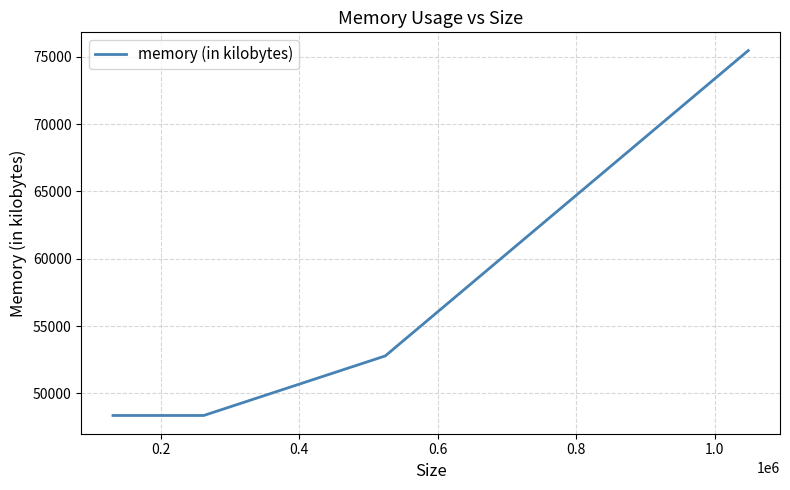

Reading right to left, what are all the values shown in this chart?

75468	52780	48356	48356